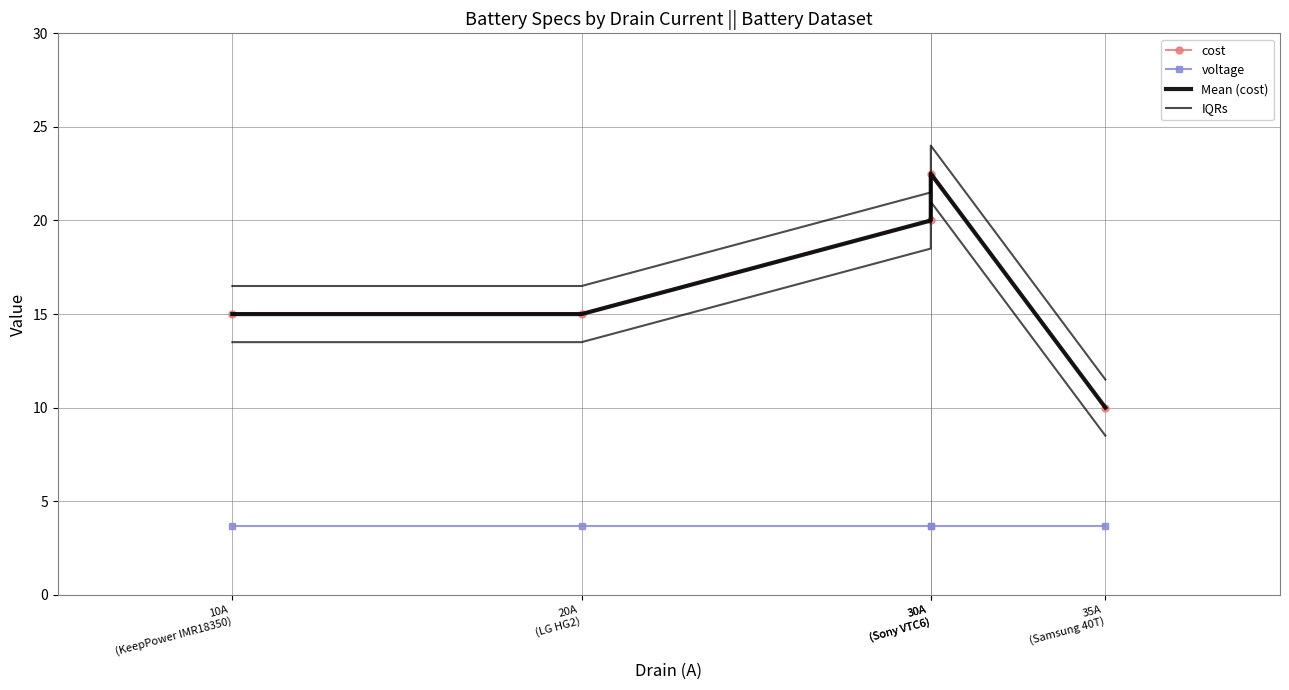

Which category has the lowest value in the voltage series?

10A
(KeepPower IMR18350)